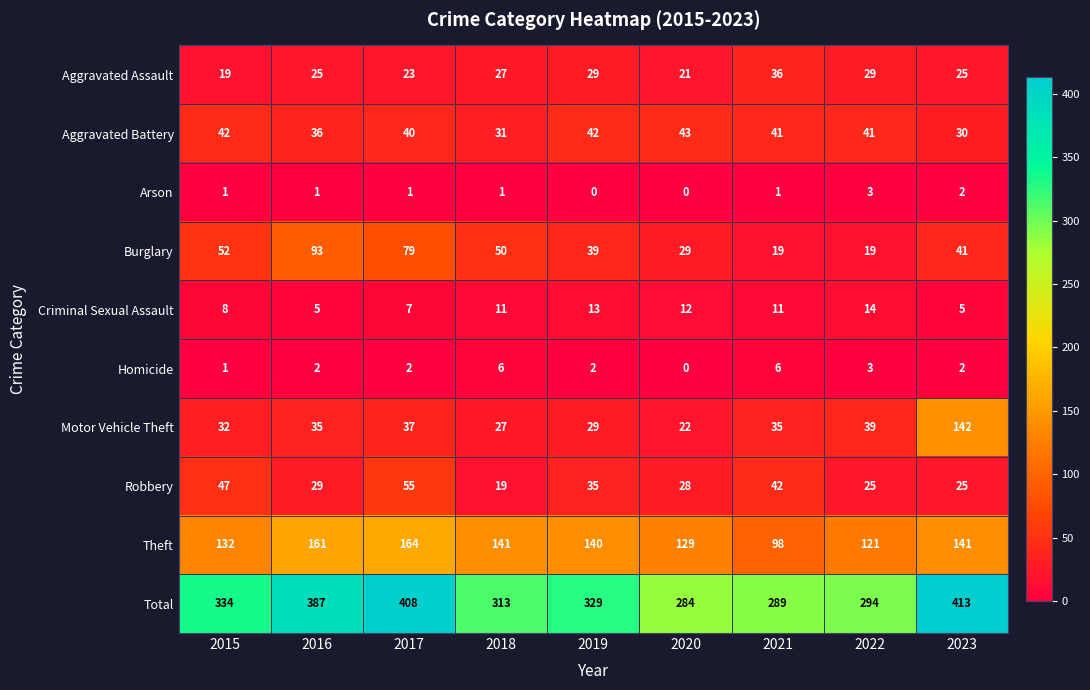

At how many categories does at least one series exceed 153?

9